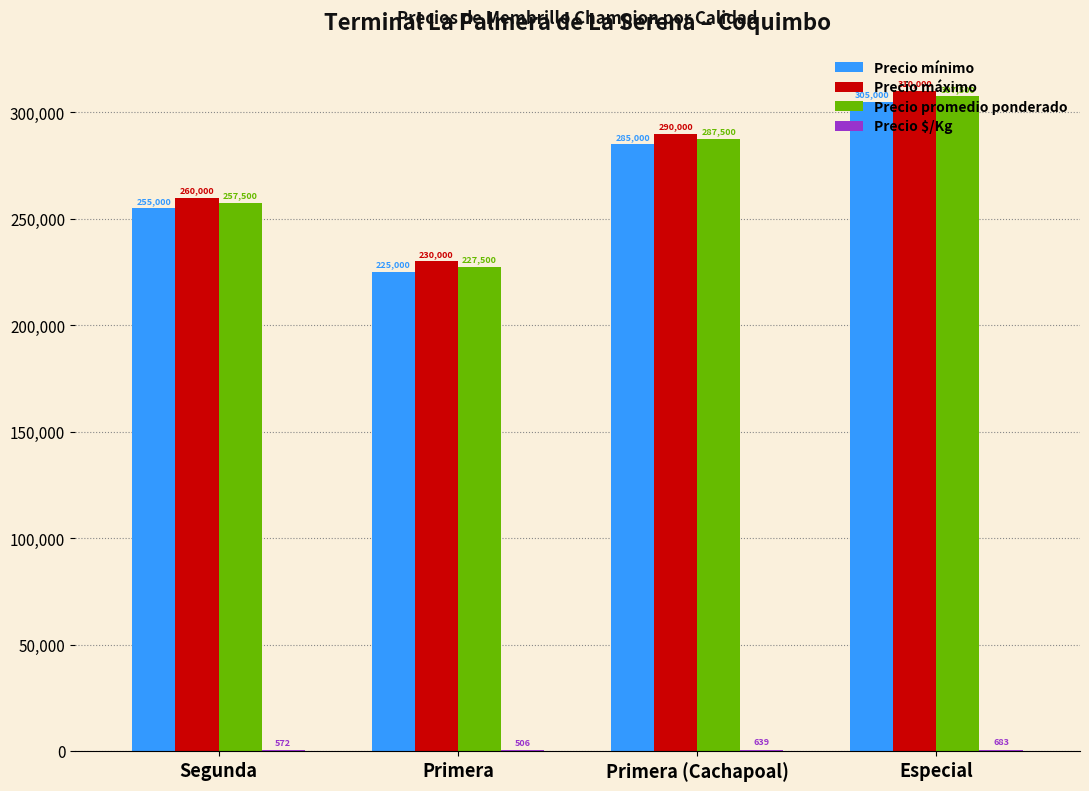

Count the number of data series in this chart.

4